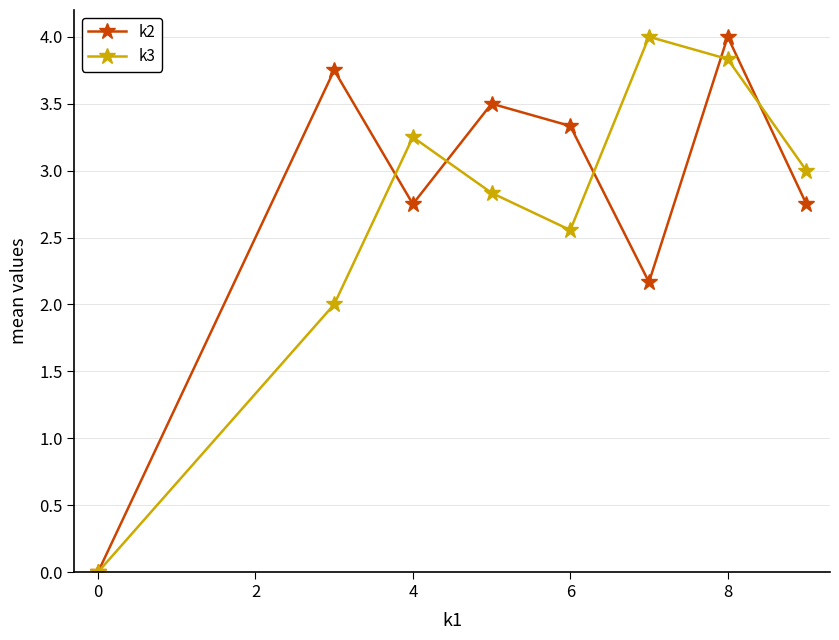

What is the sum of all k3 values?

21.5